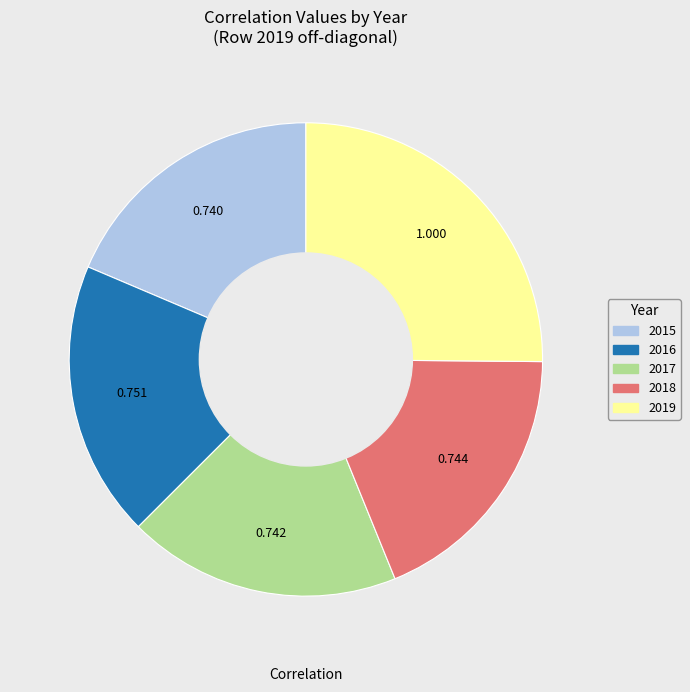

Combined, do 2015 and 2018 account for over 50%?

No